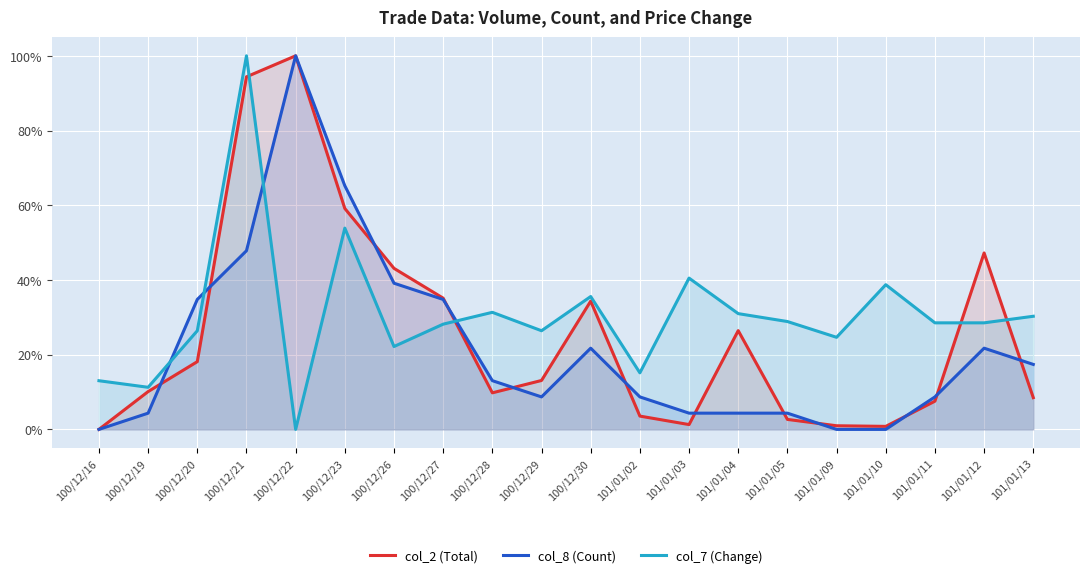

At how many categories does at least one series exceed 0?

20